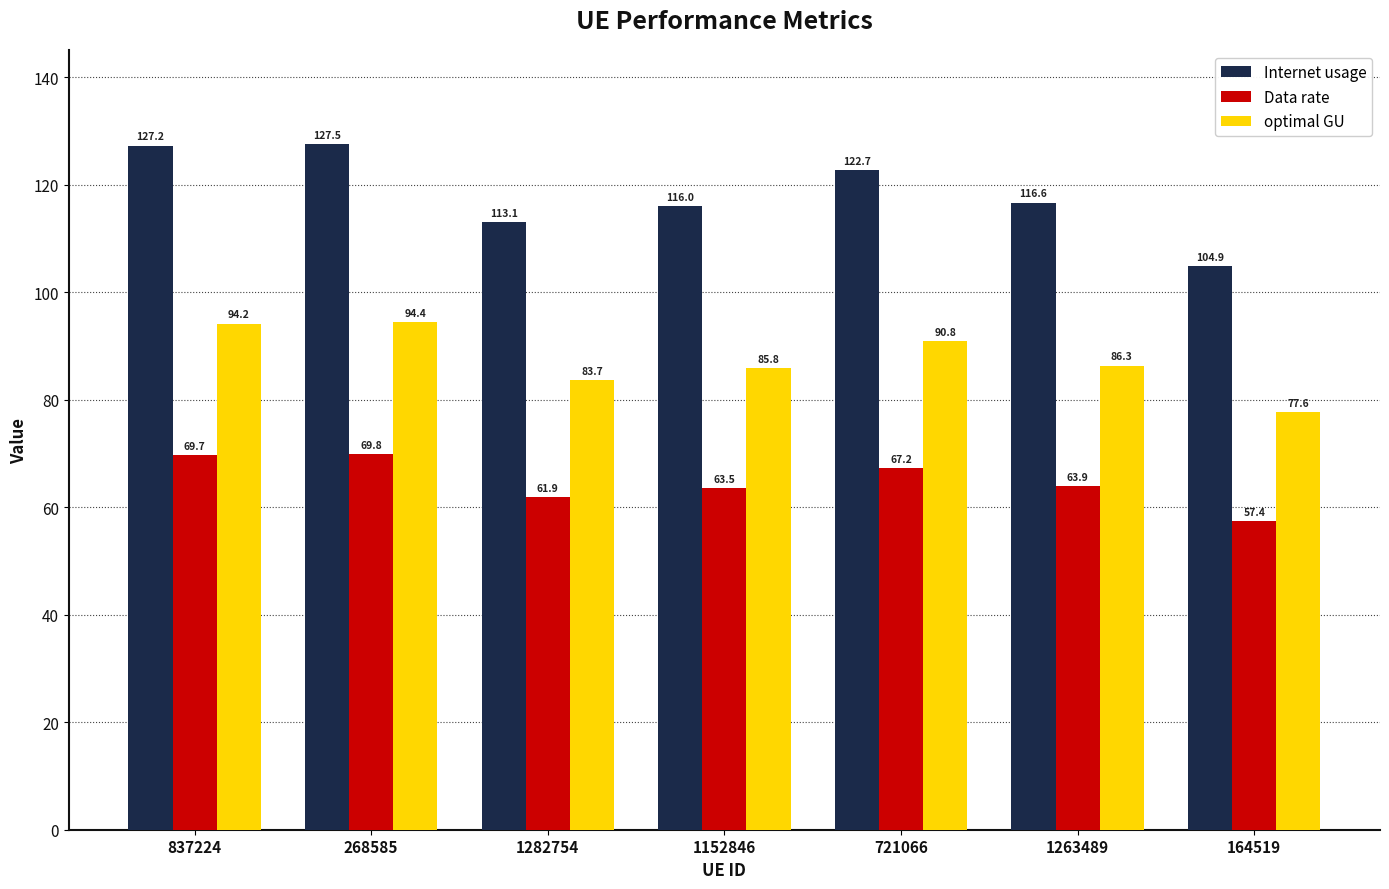

Between 1152846 and 1263489, which series saw the biggest shift?

Internet usage